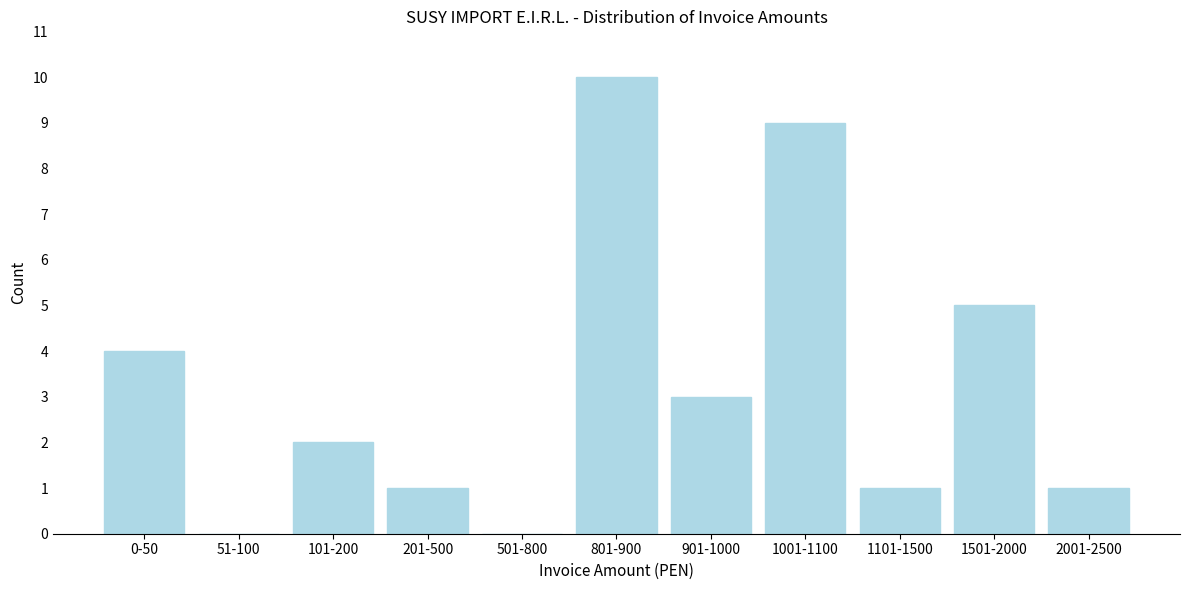

Reading left to right, extract all data points from this chart.

0-50=4	51-100=0	101-200=2	201-500=1	501-800=0	801-900=10	901-1000=3	1001-1100=9	1101-1500=1	1501-2000=5	2001-2500=1